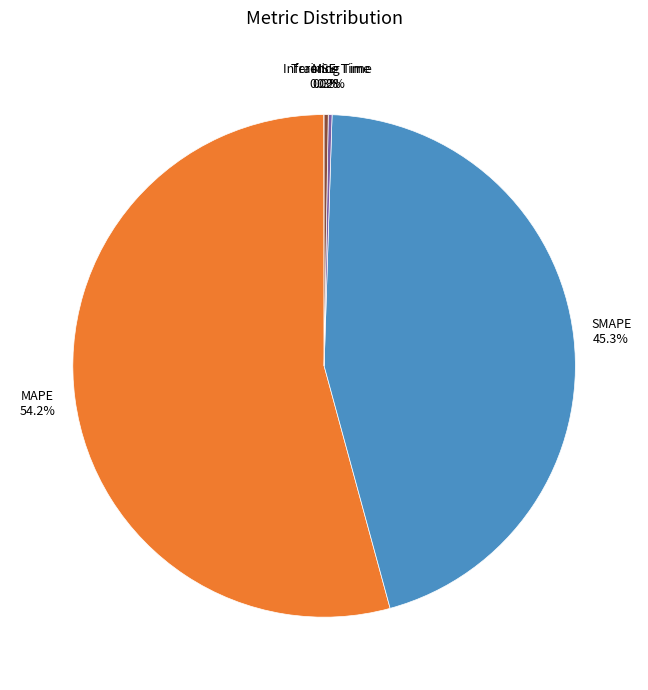

Is the sum of SMAPE and MAPE greater than half?

Yes